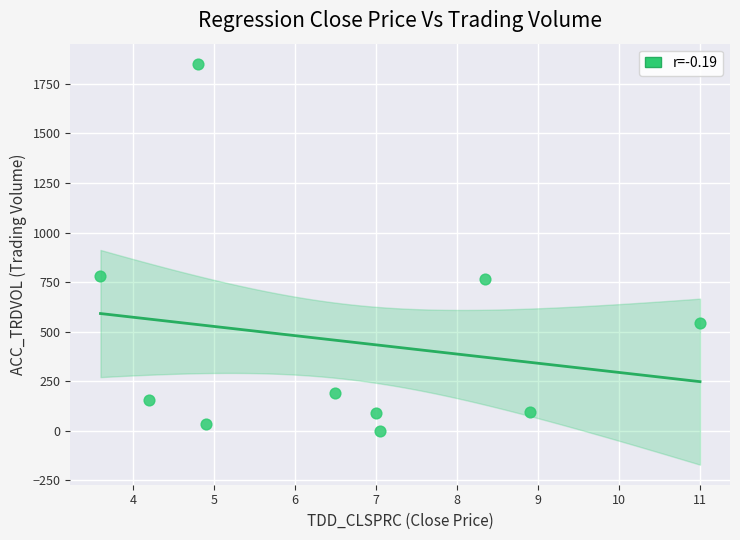

What is the average Y value?

451